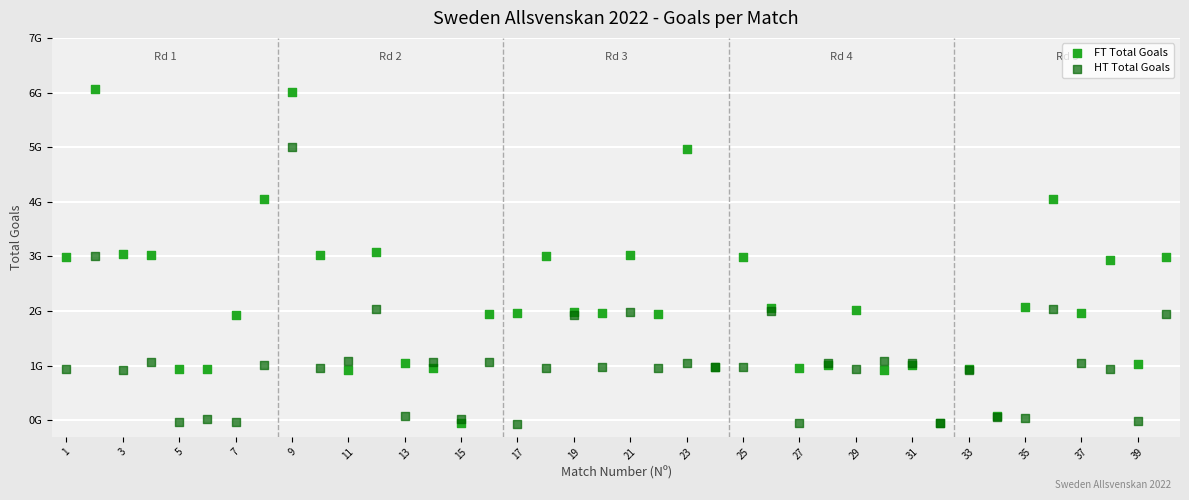

Which series reaches the maximum Y coordinate?

FT Total Goals